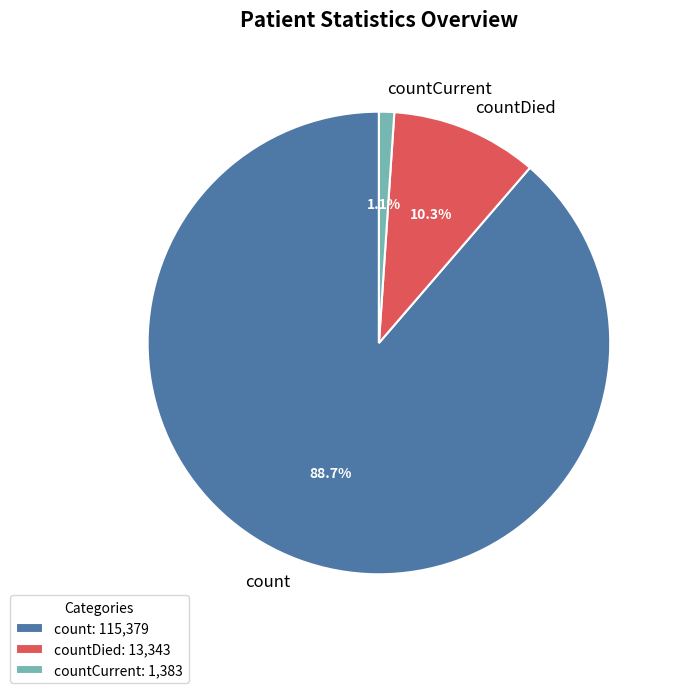

What percentage do count and countDied together represent?

98.9%